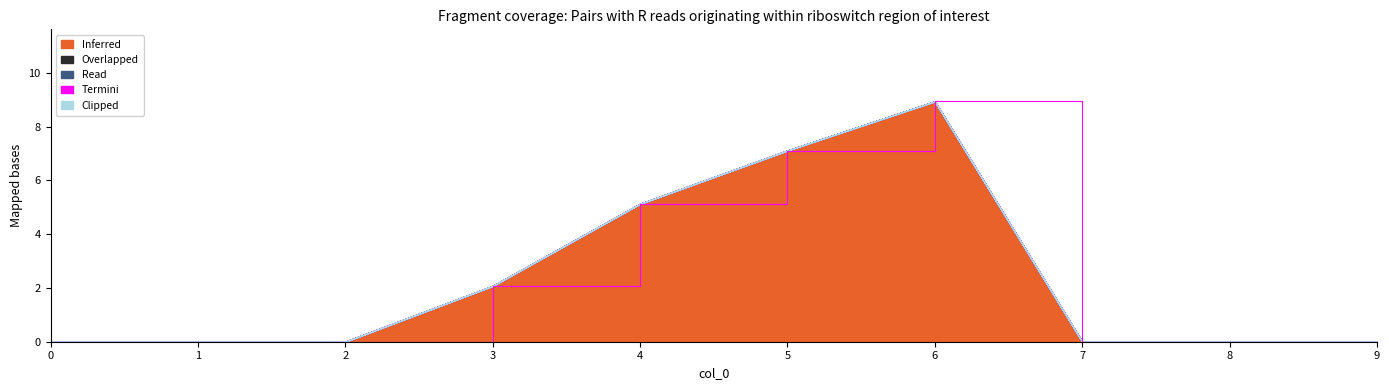

How many lines are shown in the chart?

1